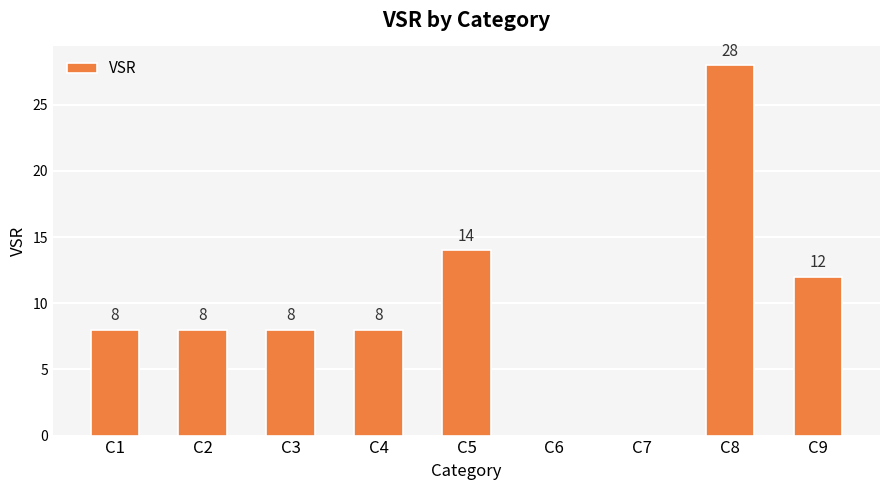

Reading right to left, list all the values displayed in this chart.

C9=12	C8=28	C7=0	C6=0	C5=14	C4=8	C3=8	C2=8	C1=8